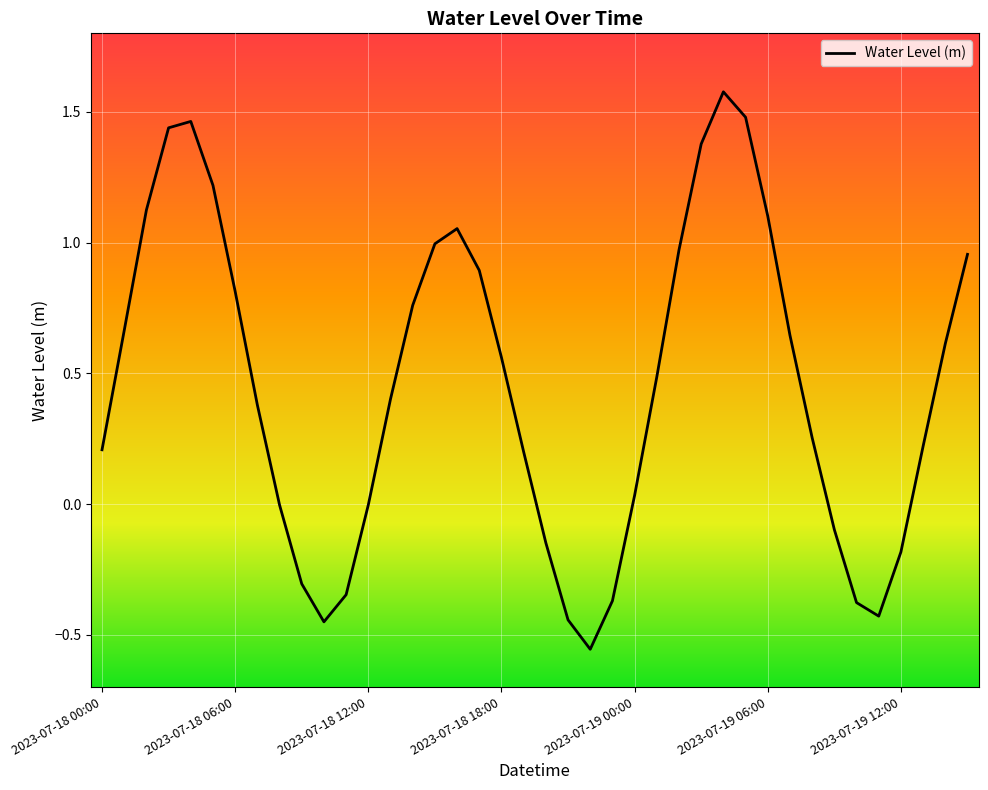

What is the maximum value shown in the chart?

1.6